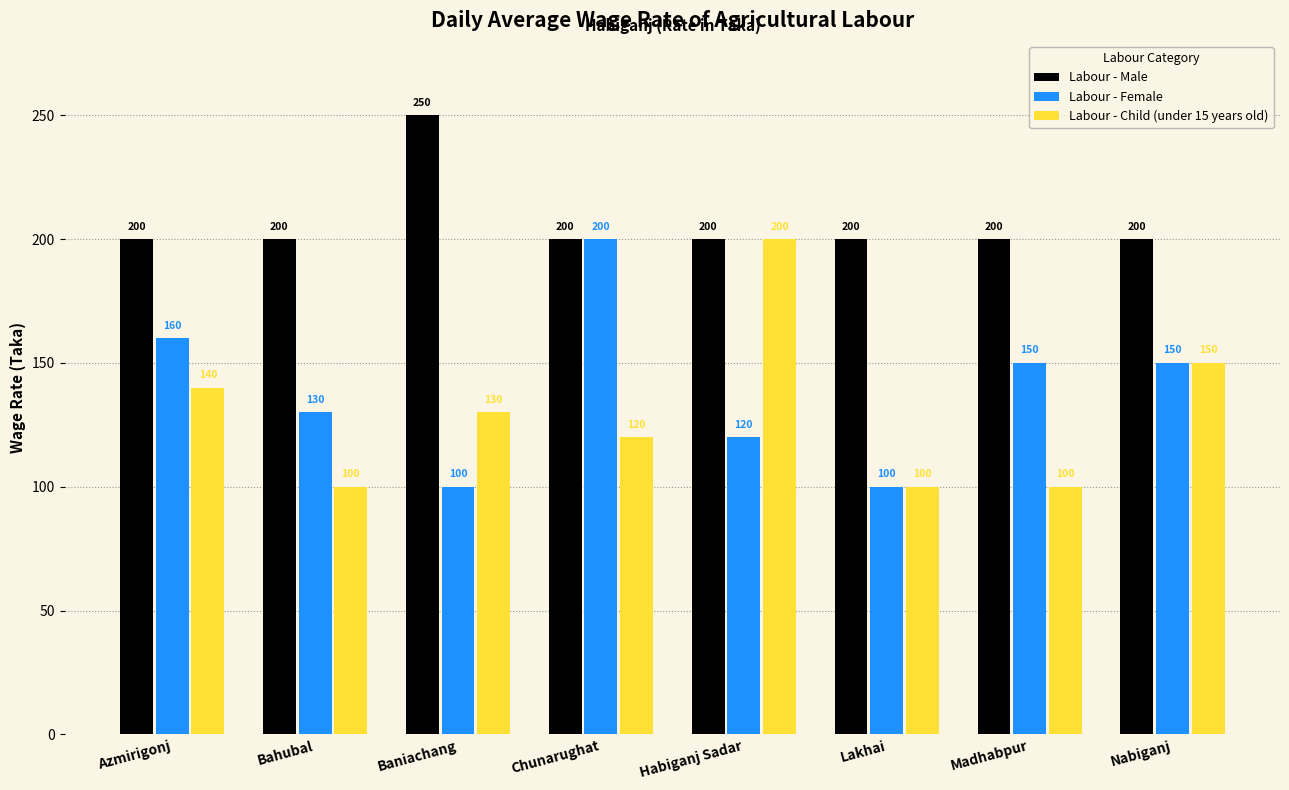

Reading left to right, what are all the values shown in this chart?

Labour - Male: 200	200	250	200	200	200	200	200
Labour - Female: 160	130	100	200	120	100	150	150
Labour - Child (under 15 years old): 140	100	130	120	200	100	100	150